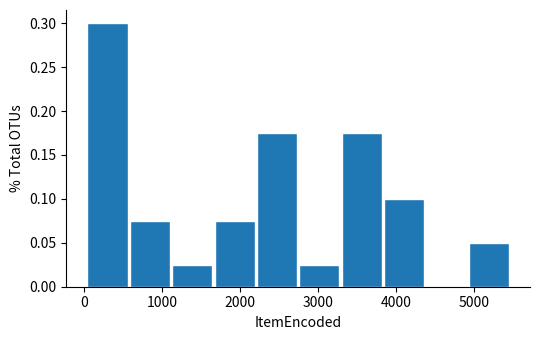

Which range on the x-axis has the tallest bar?

0 to 600